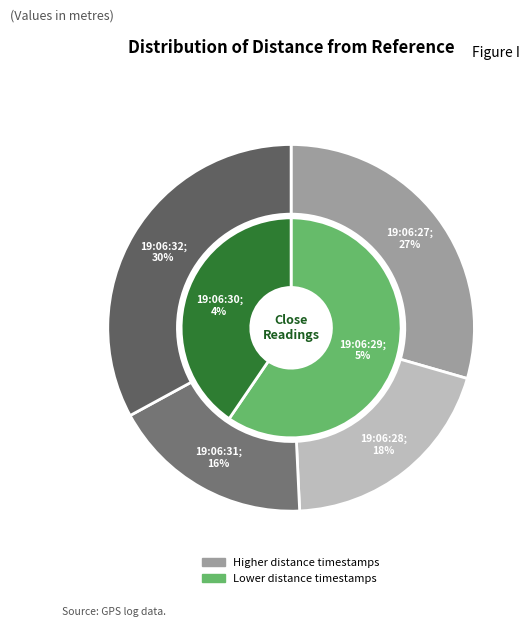

Does any single category account for the majority?

No